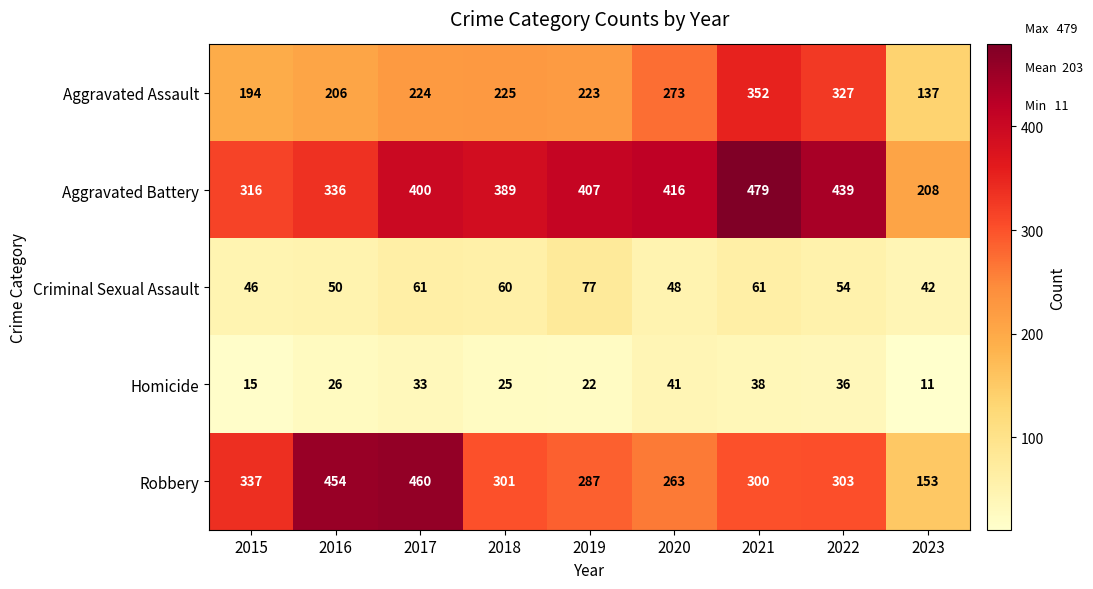

What is the sum of the Criminal Sexual Assault values at 2016 and 2023?

92